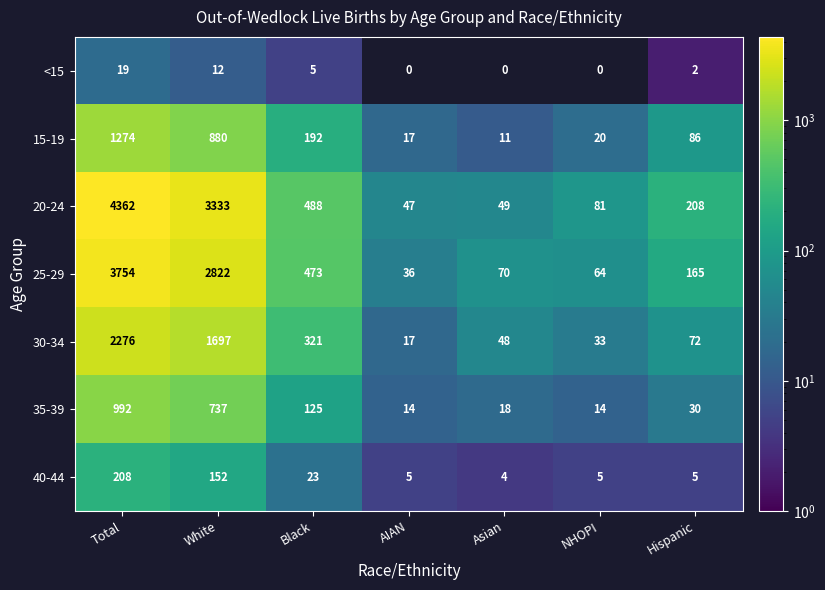

How many series are shown in this chart?

7